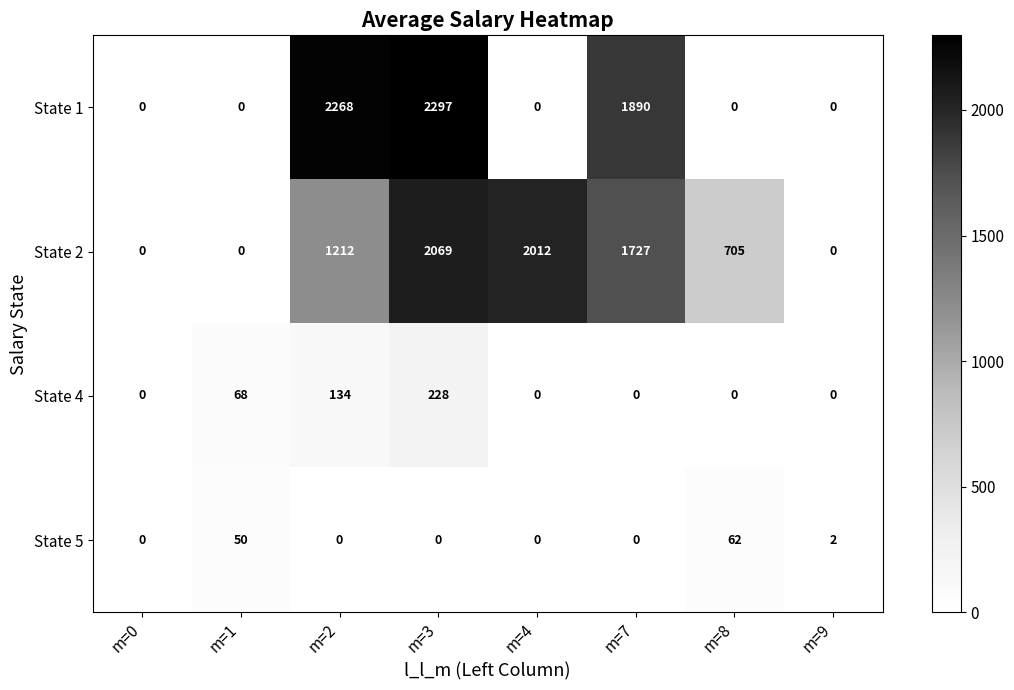

True or false: State 4 has a value of -127 at m=9.

False